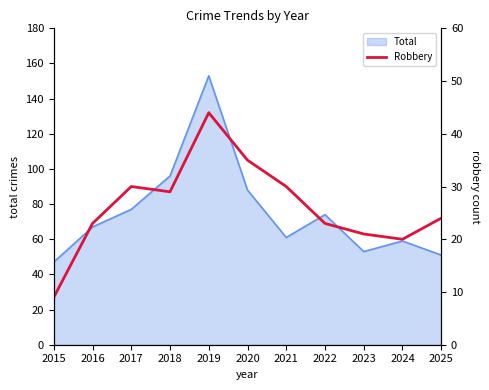

Which category has the highest value in the Total series?

2019